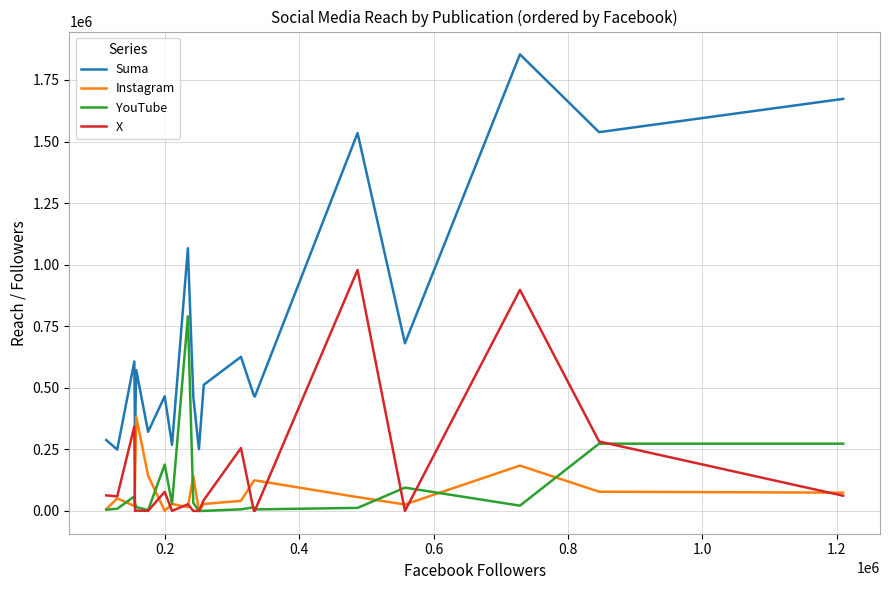

How many lines are shown in the chart?

4